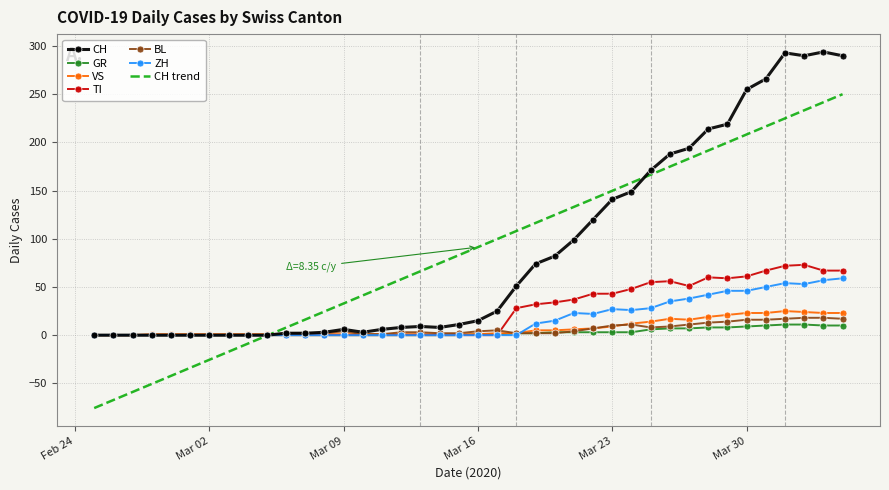

What is the average value of the CH series?

87.2